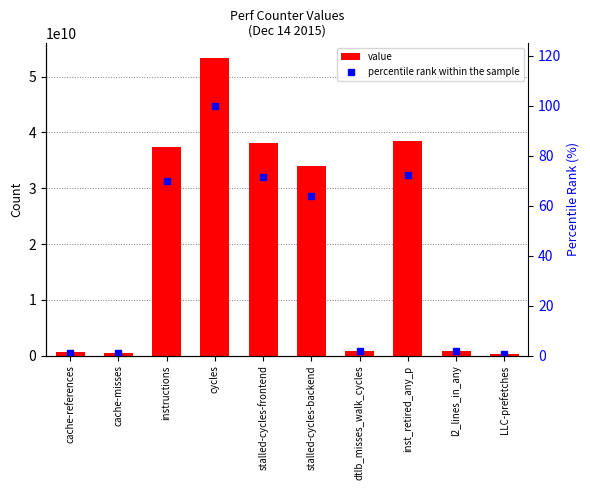

What is the highest value of the percentile rank within the sample series?

100.0